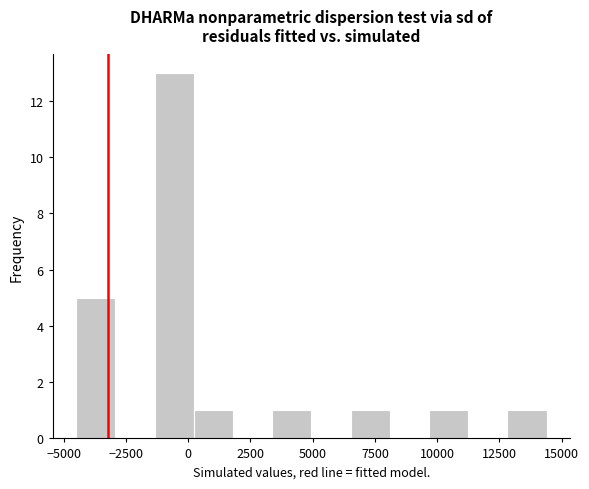

Around what value on the x-axis is the tallest bar? Give the approximate position of its centre, as read against the axis.

-500